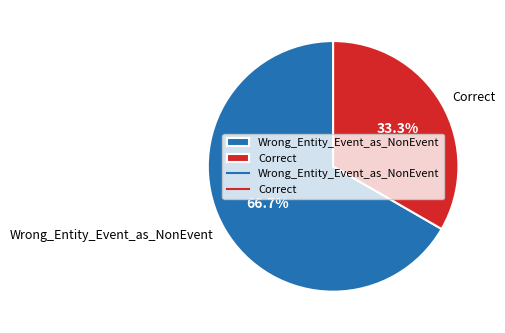

Is Wrong_Entity_Event_as_NonEvent the majority of the pie?

Yes